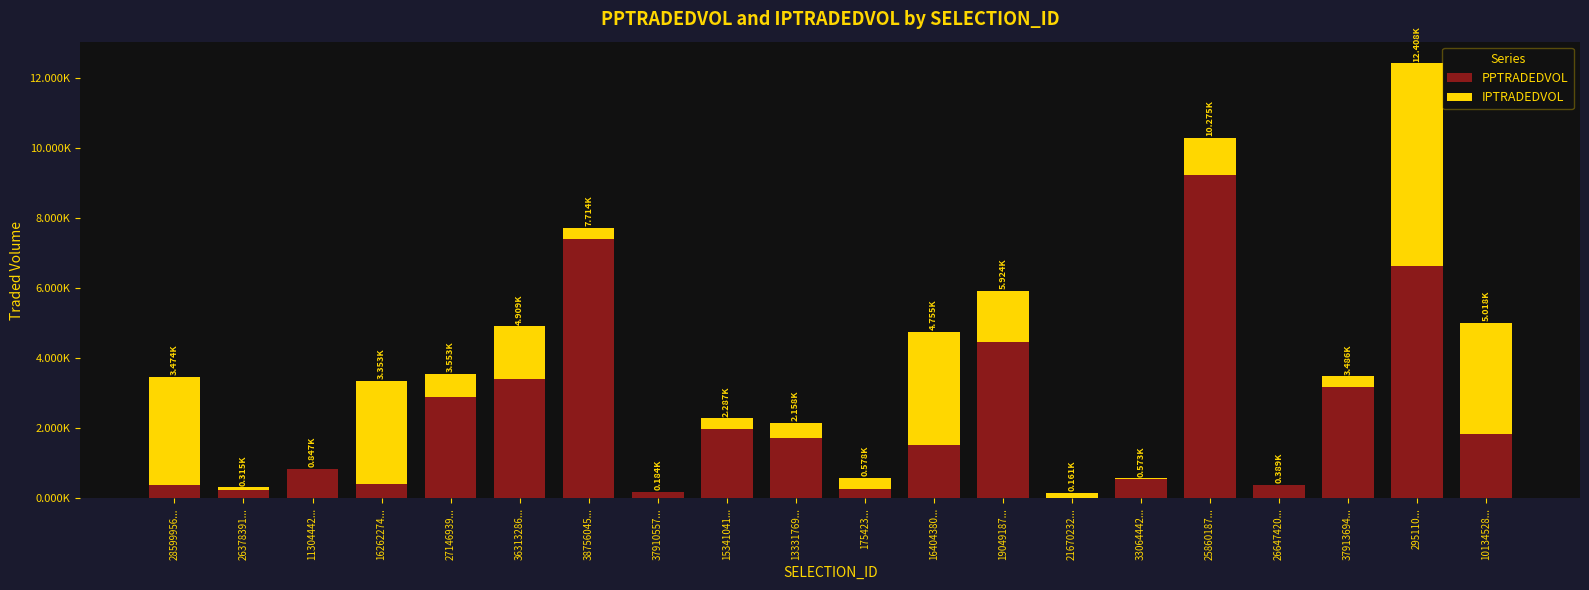

At which label does IPTRADEDVOL first exceed 439?

28599956...